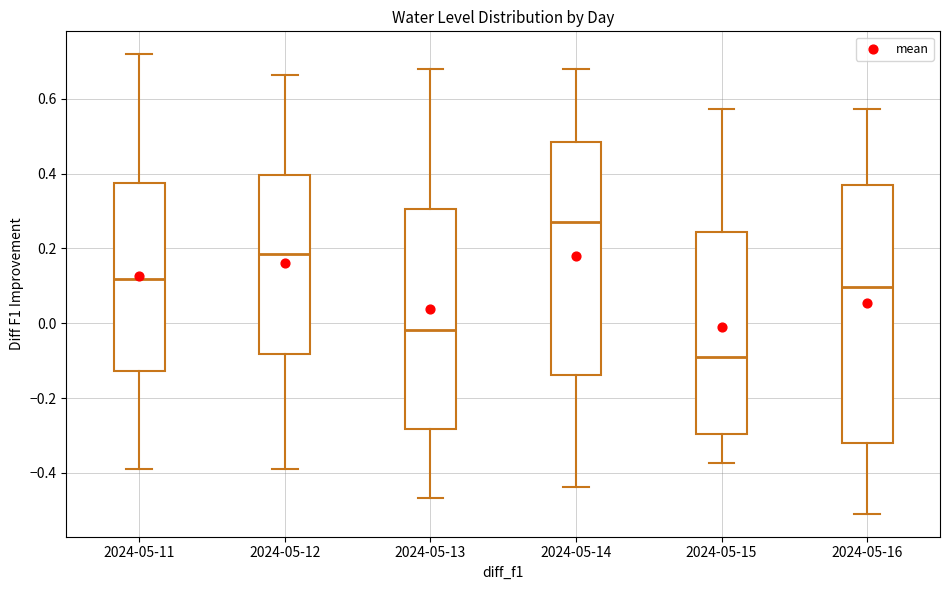

Which box has the highest median line?

2024-05-14